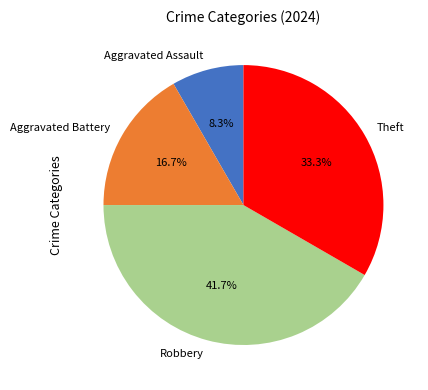

Rank the categories by value from highest to lowest.

Robbery, Theft, Aggravated Battery, Aggravated Assault